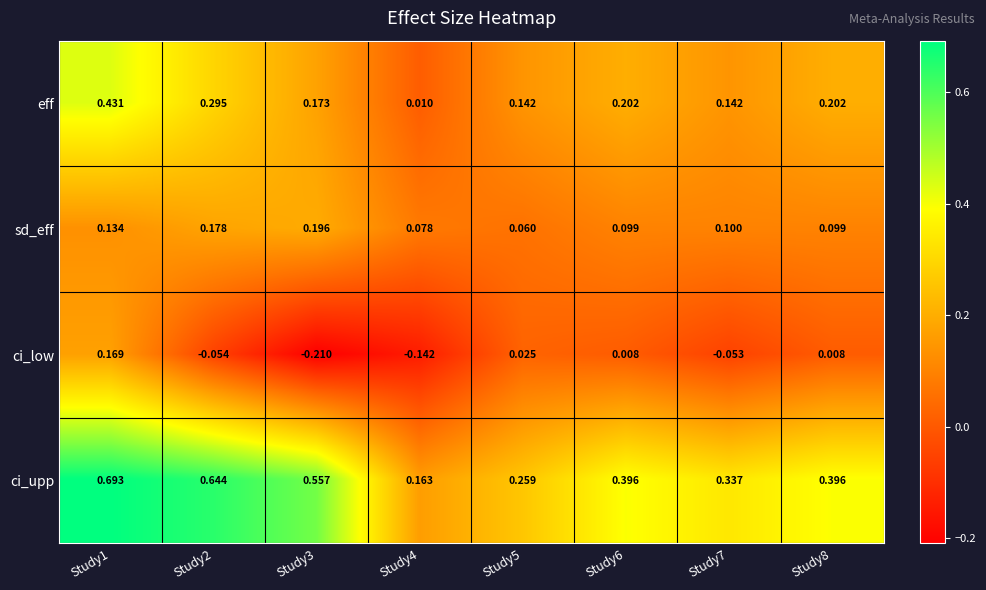

Rank the series by their maximum value, from lowest to highest.

ci_low, sd_eff, eff, ci_upp